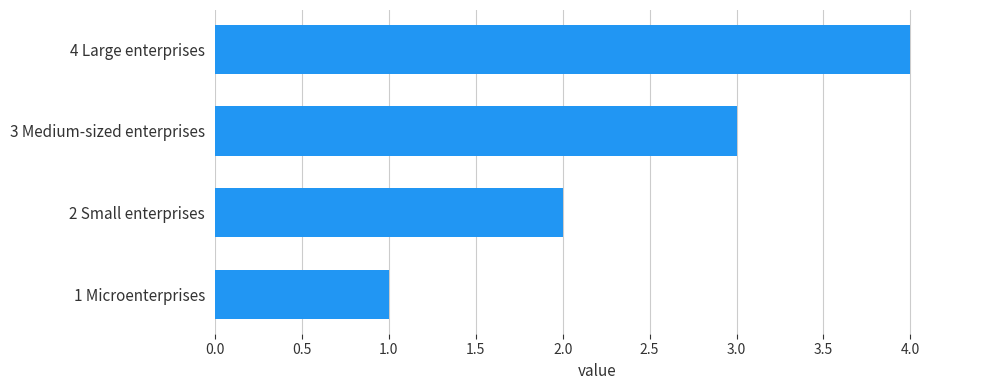

List the labels in order of value, largest first.

4 Large enterprises, 3 Medium-sized enterprises, 2 Small enterprises, 1 Microenterprises